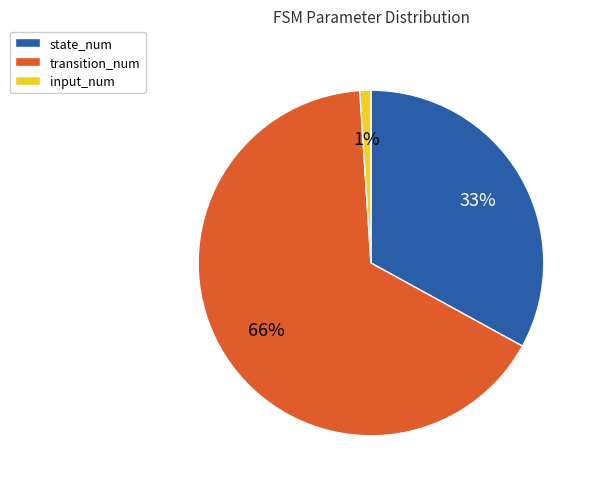

Is there any slice that represents more than half of the pie?

Yes